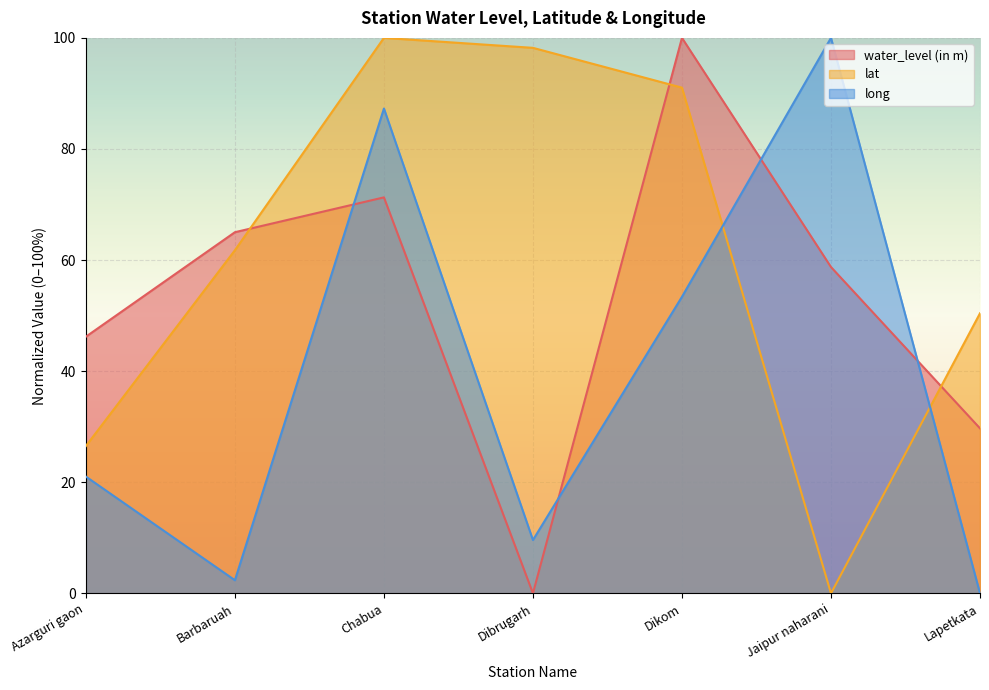

How many values in the lat series are below 61?

3